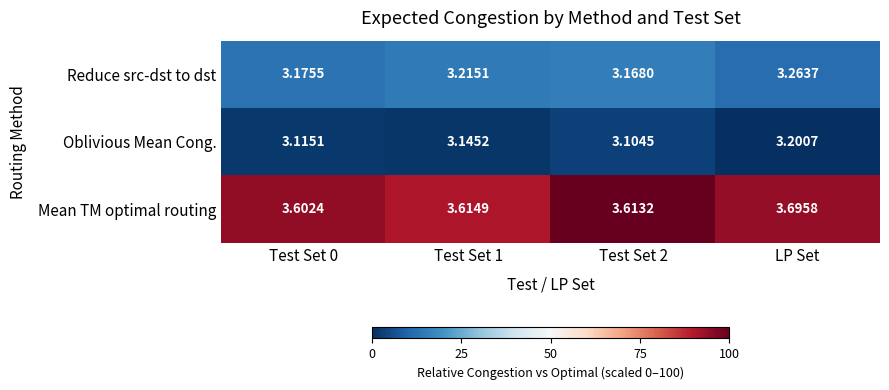

Which category has the highest value in the Reduce src-dst to dst series?

LP Set